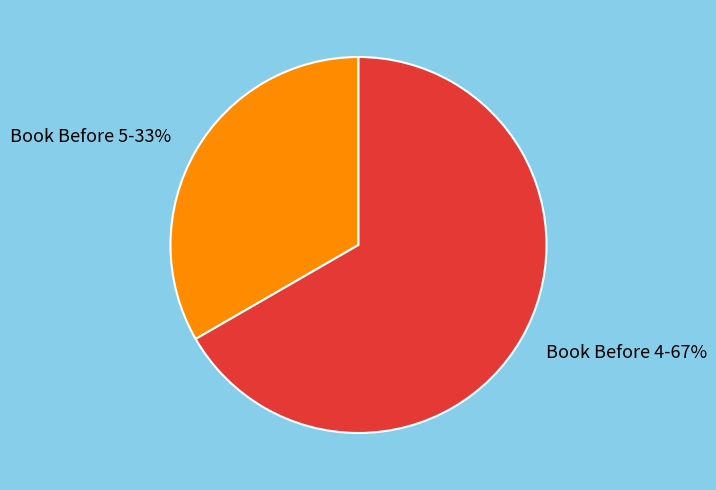

Which slice is the largest?

Book Before 4-67%